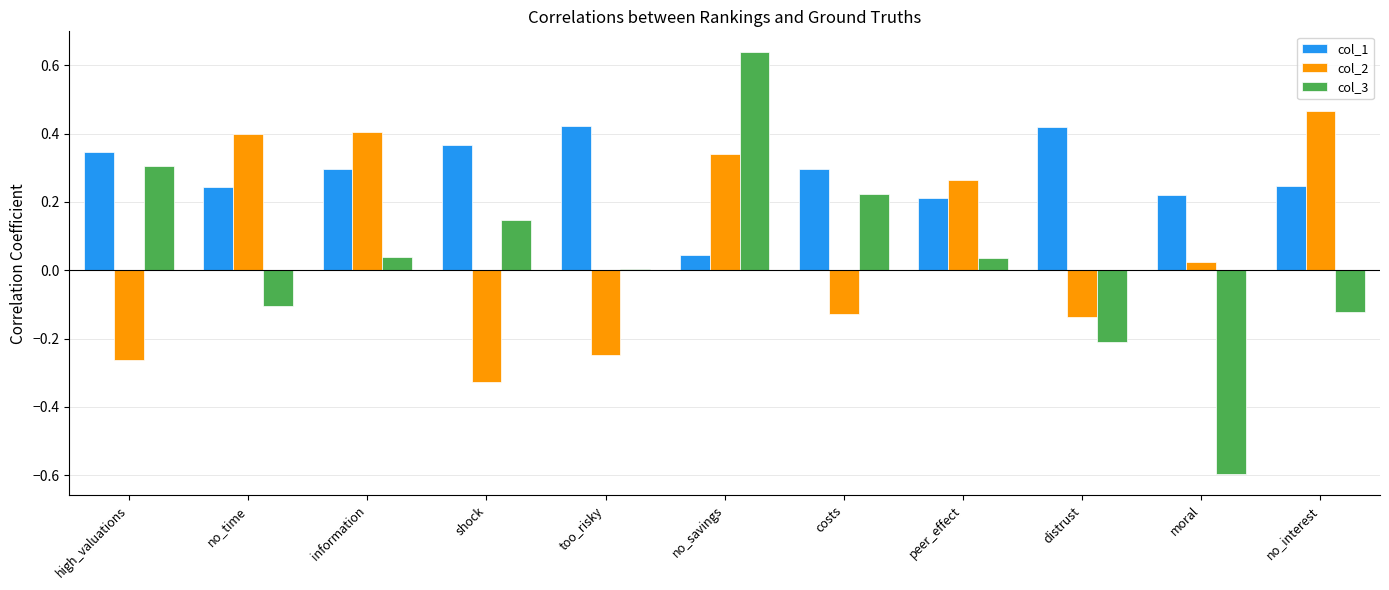

The value of col_2 at costs is -0.1. True or false?

True